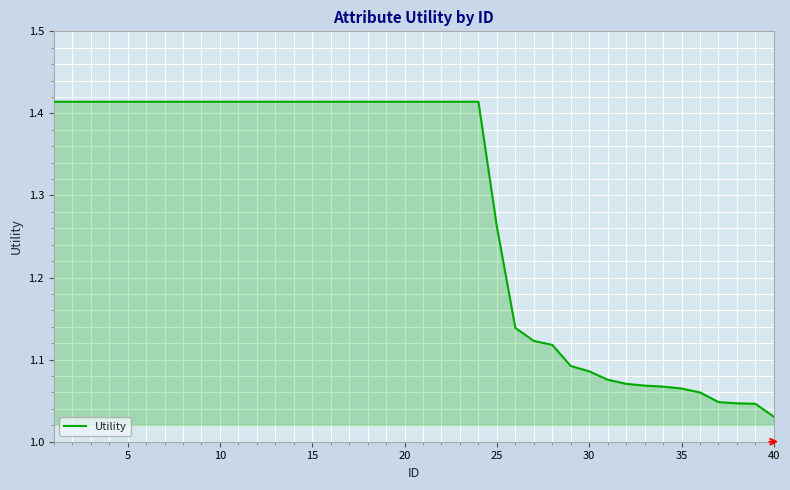

What is the difference between the maximum and minimum values?

0.4